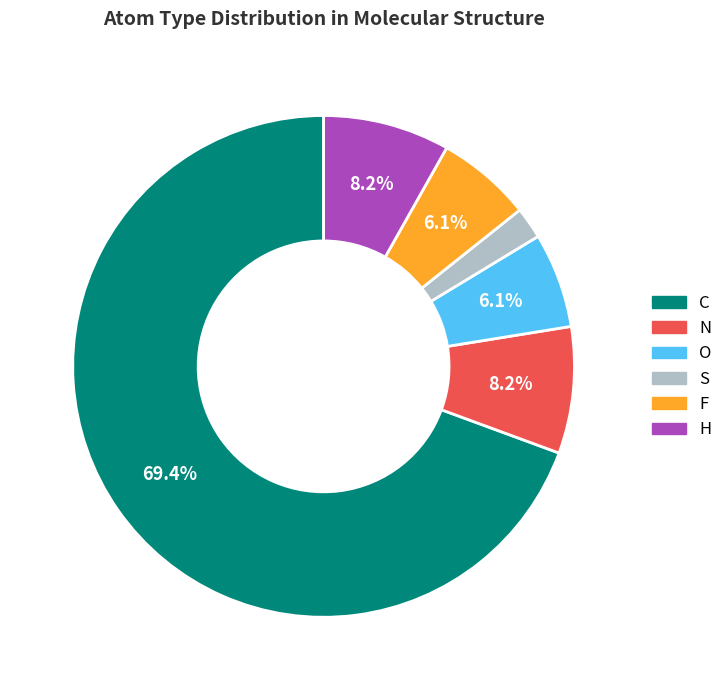

How much of the chart is everything except O?

93.9%